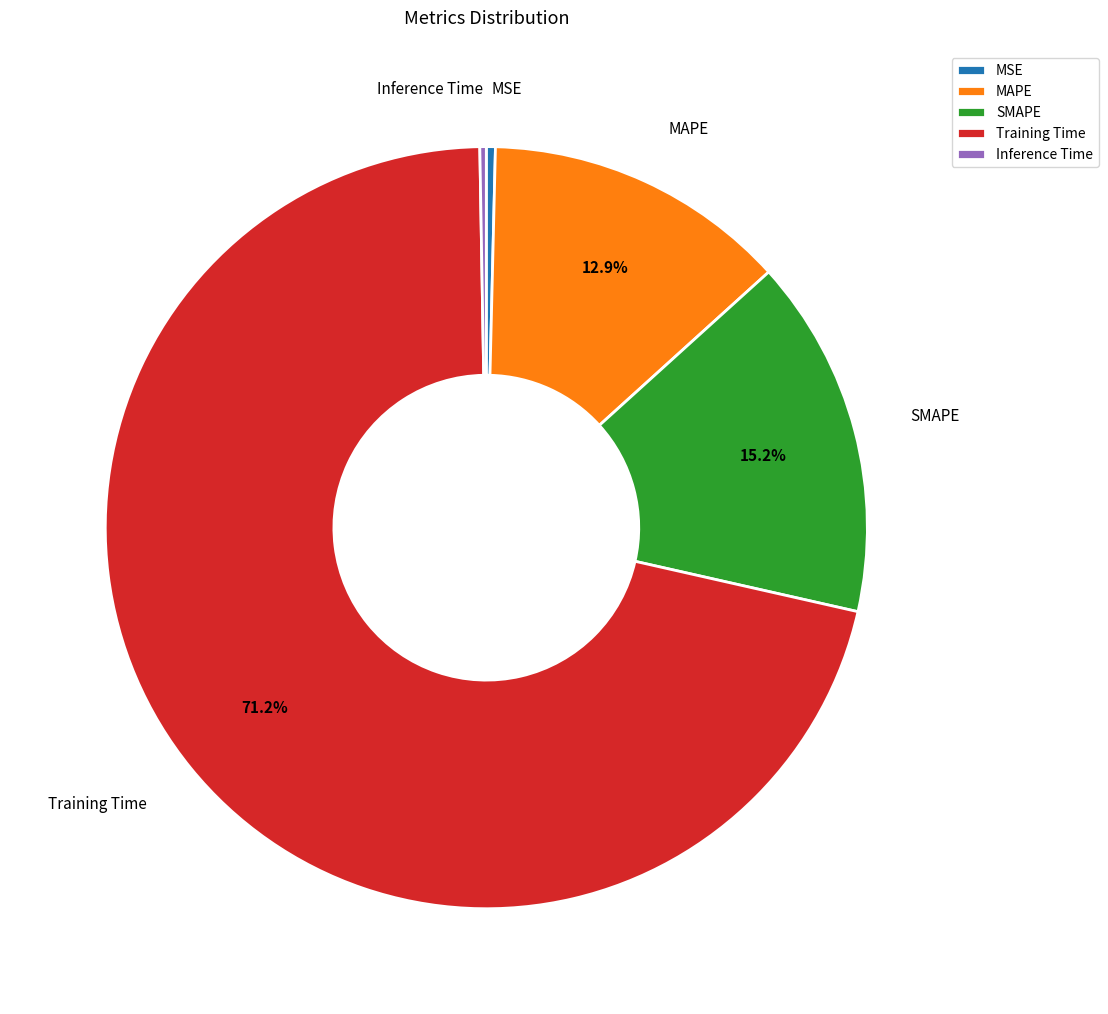

The MSE slice represents 7% of the pie. True or false?

False